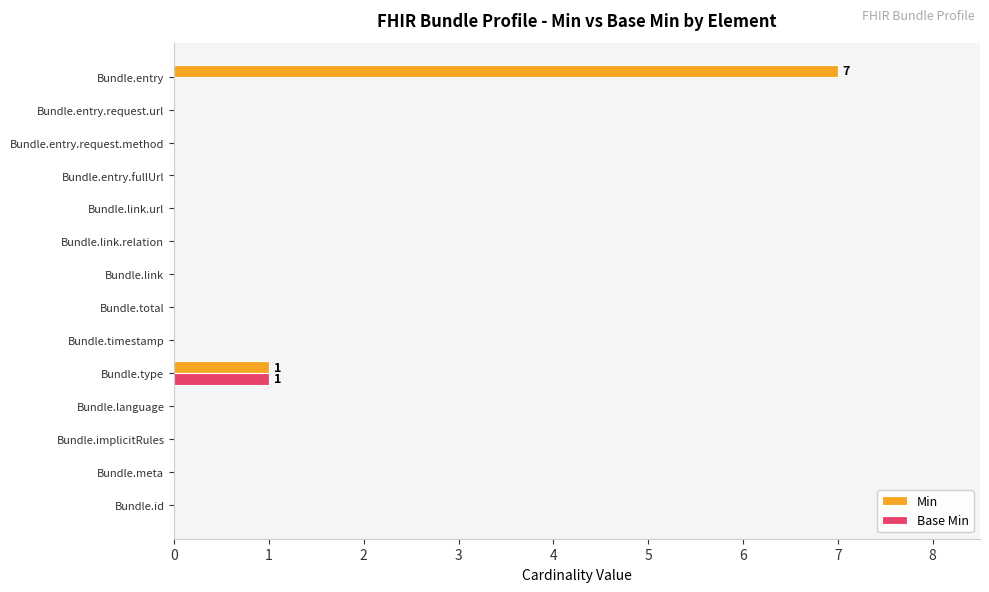

Is it true that Base Min equals 2 at Bundle.type?

False